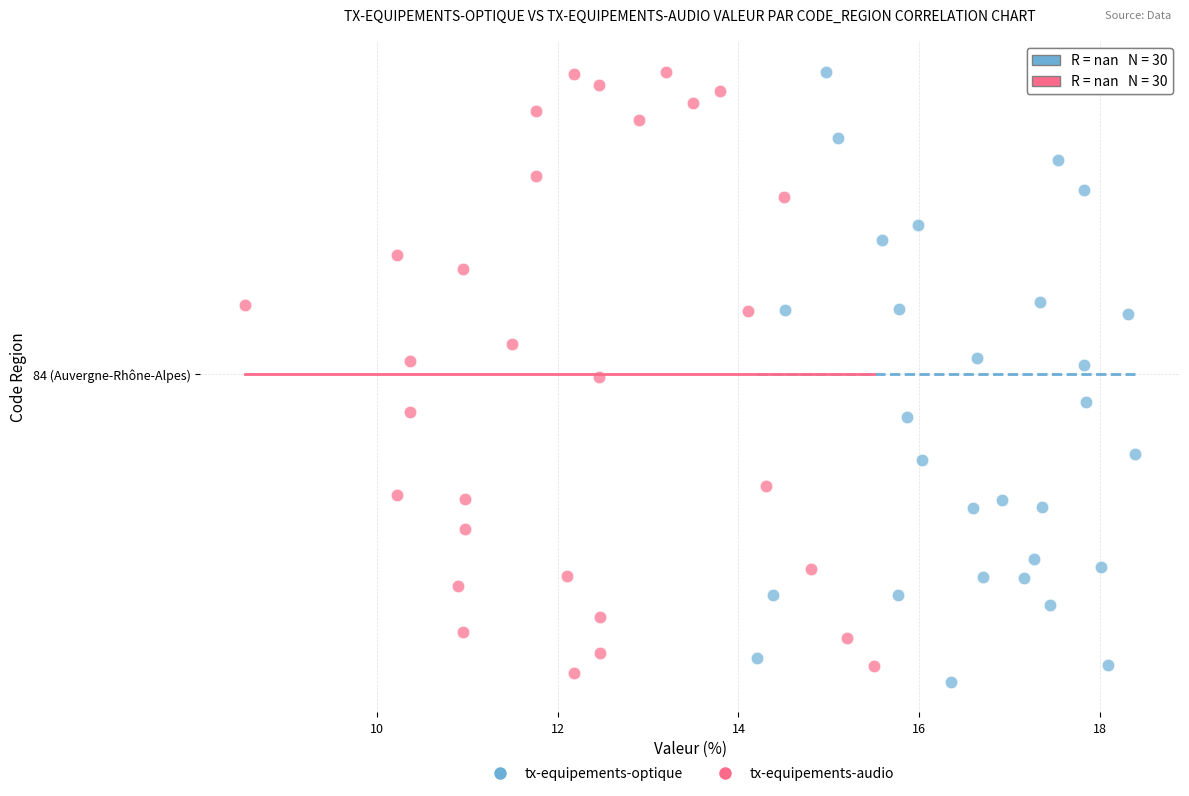

What are all the series names shown in the legend?

tx-equipements-optique, tx-equipements-audio